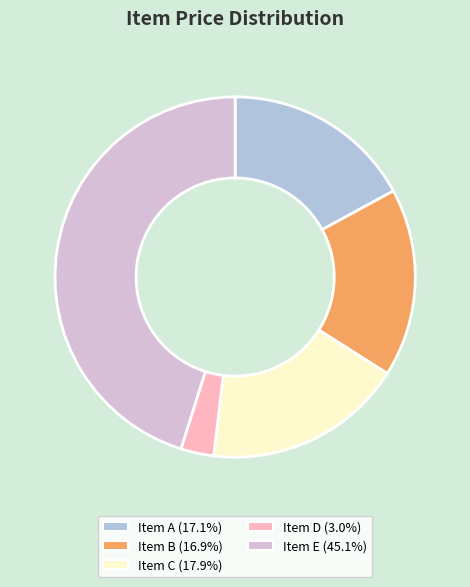

Is there a majority slice in this chart?

No